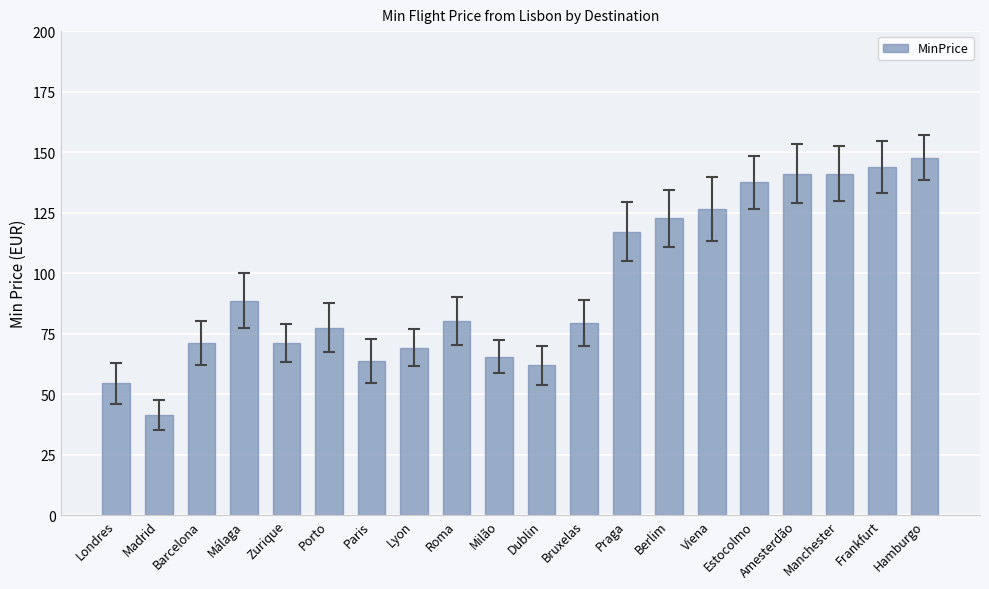

Which category has the lowest value across all series?

Madrid